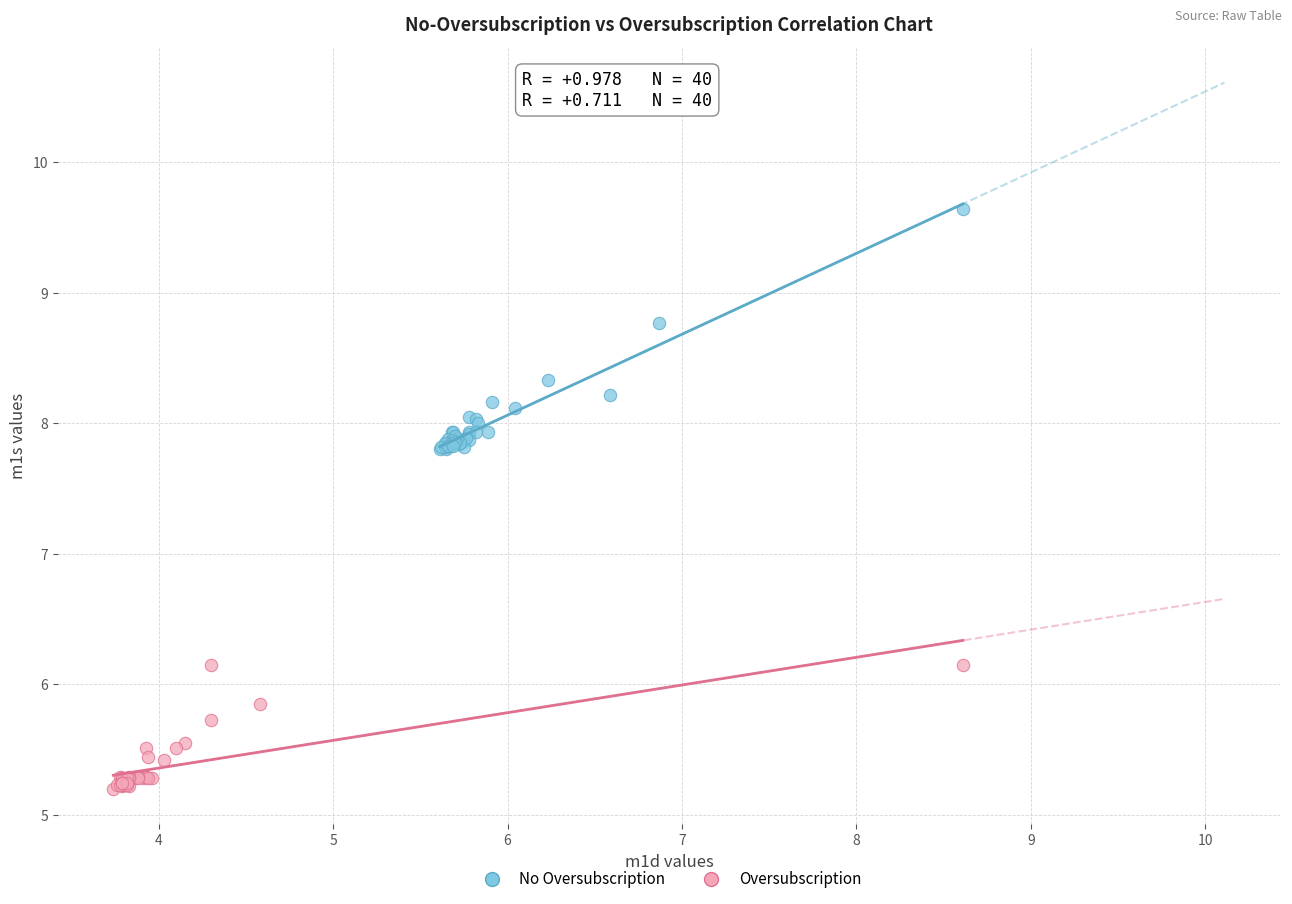

Which series has the widest spread of Y values?

No Oversubscription